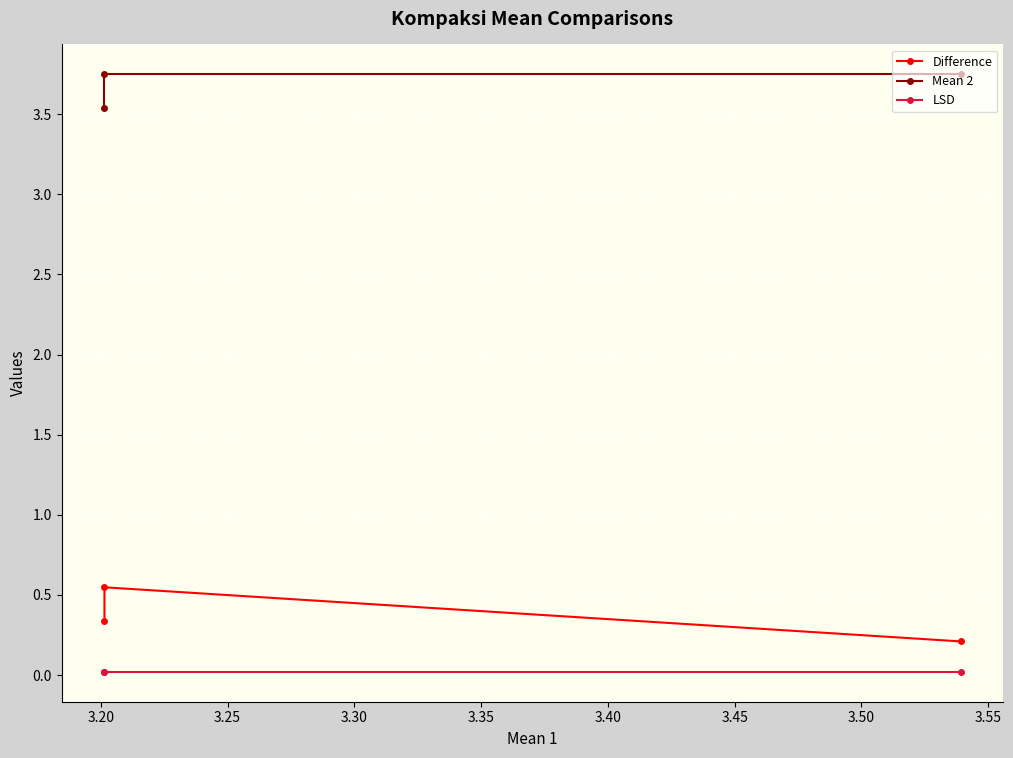

True or false: Mean 2 has a value of 3.7 at 3.25.

True